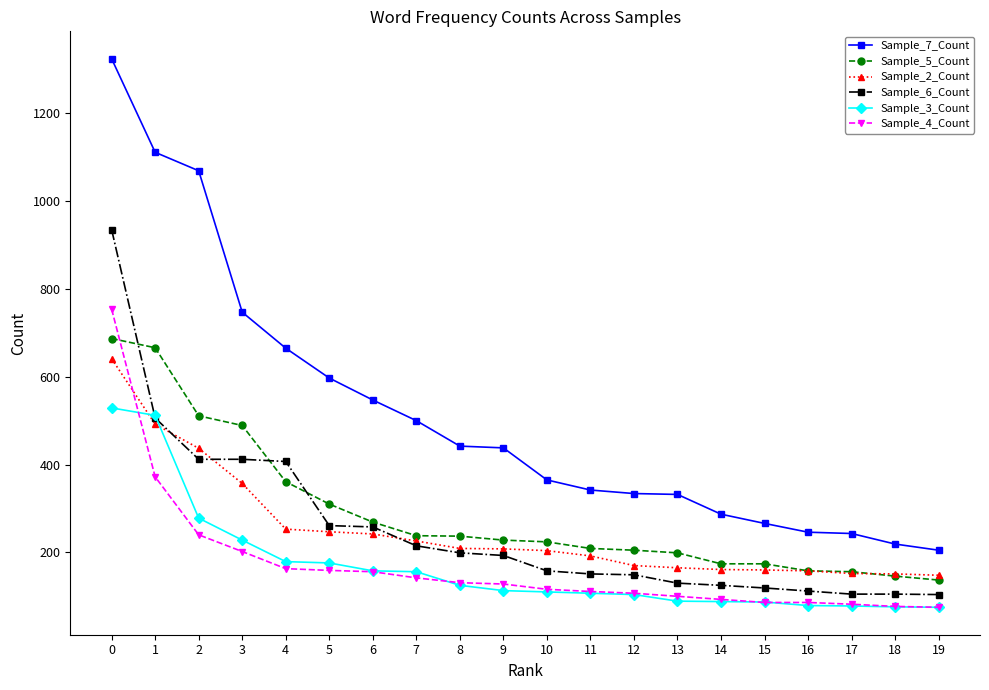

What is the difference between the second highest and second lowest values in the Sample_3_Count series?

436